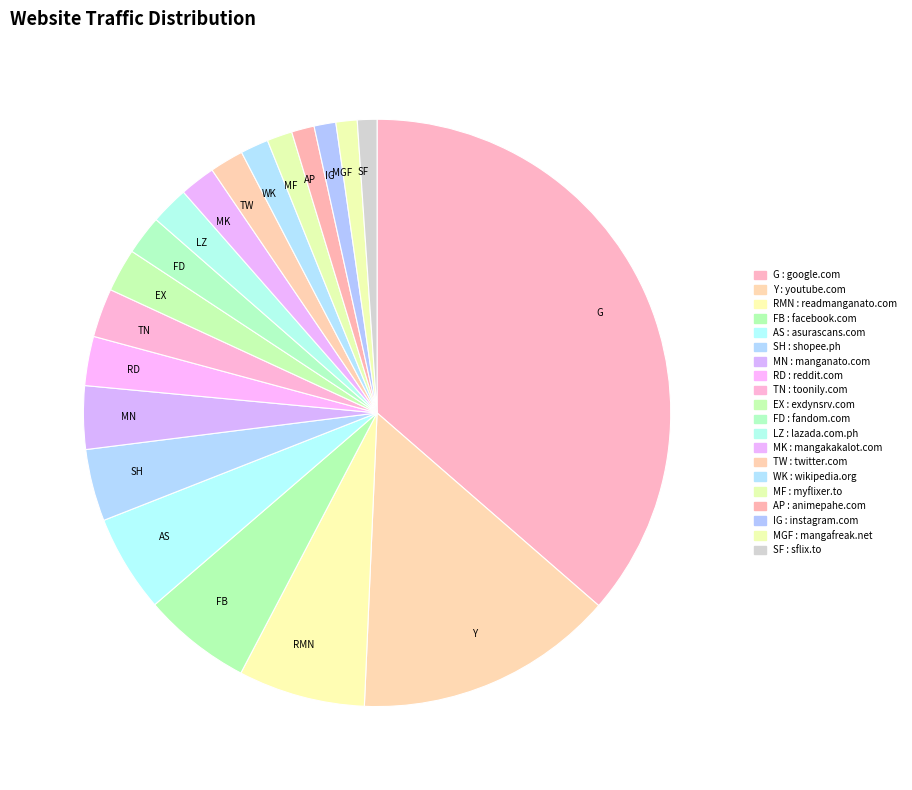

Count the number of slices in the pie.

20